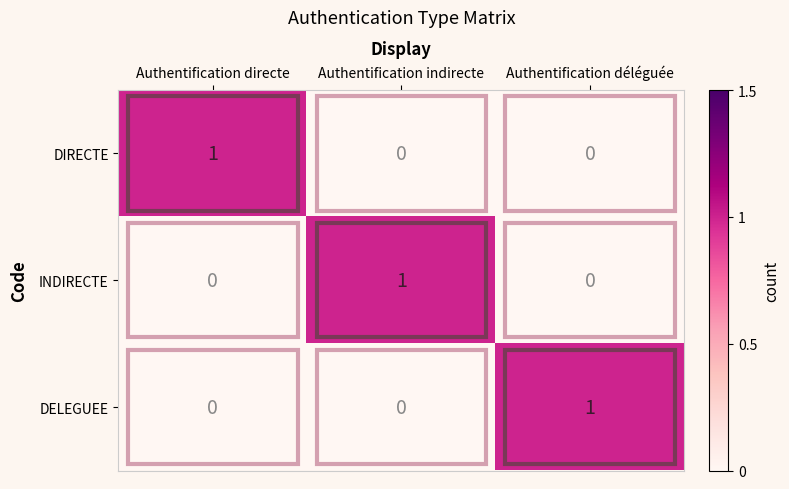

Is it true that DIRECTE equals 0 at Authentification déléguée?

True